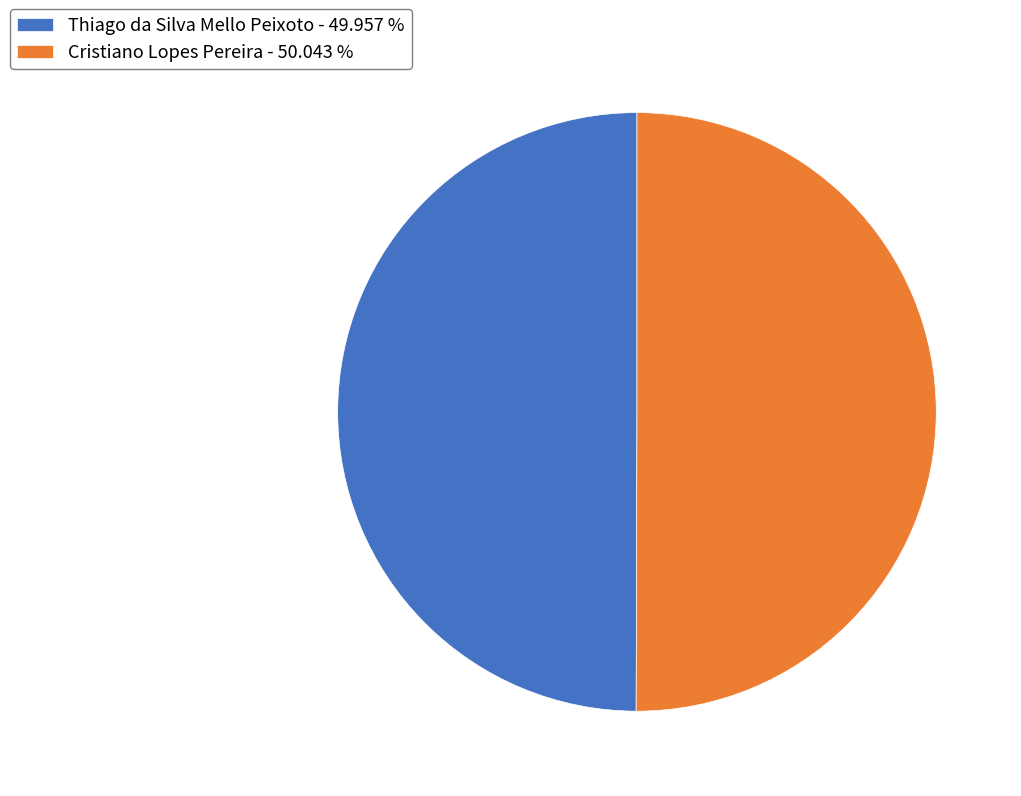

How many segments does this pie chart have?

2